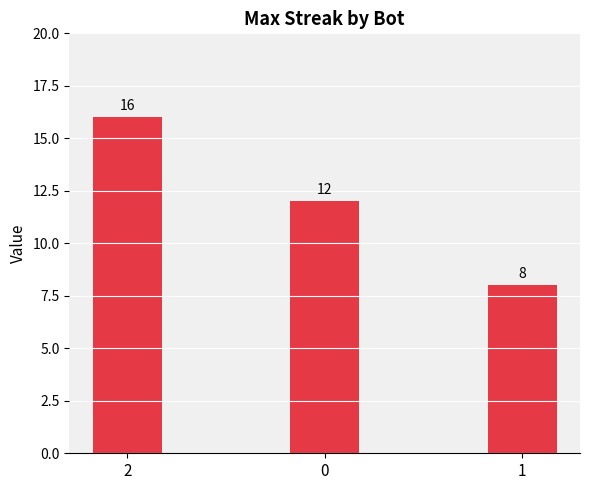

The chart shows a value of 12 at 0. True or false?

True